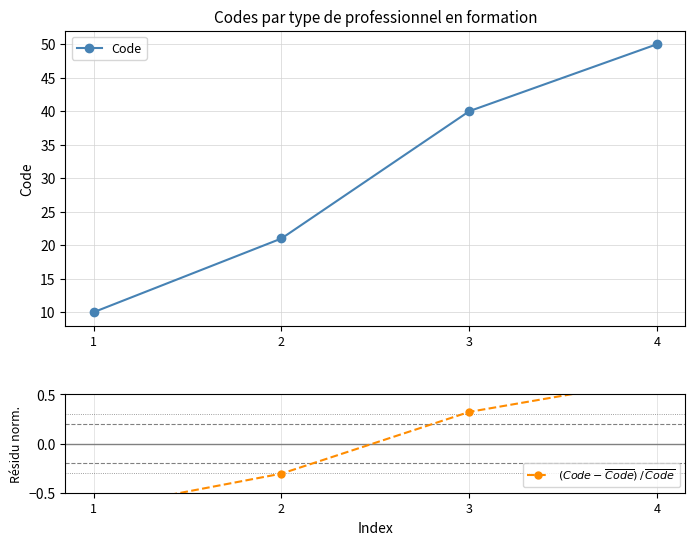

What is the value of the Code point at the 2nd from the left?

21